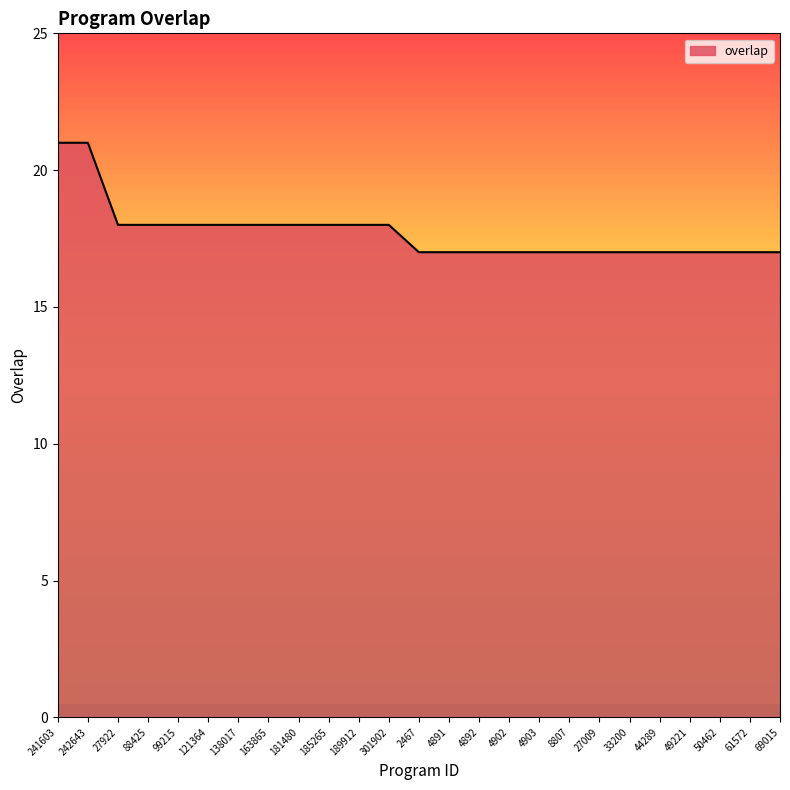

Which has a higher value, 88425 or 4902?

88425